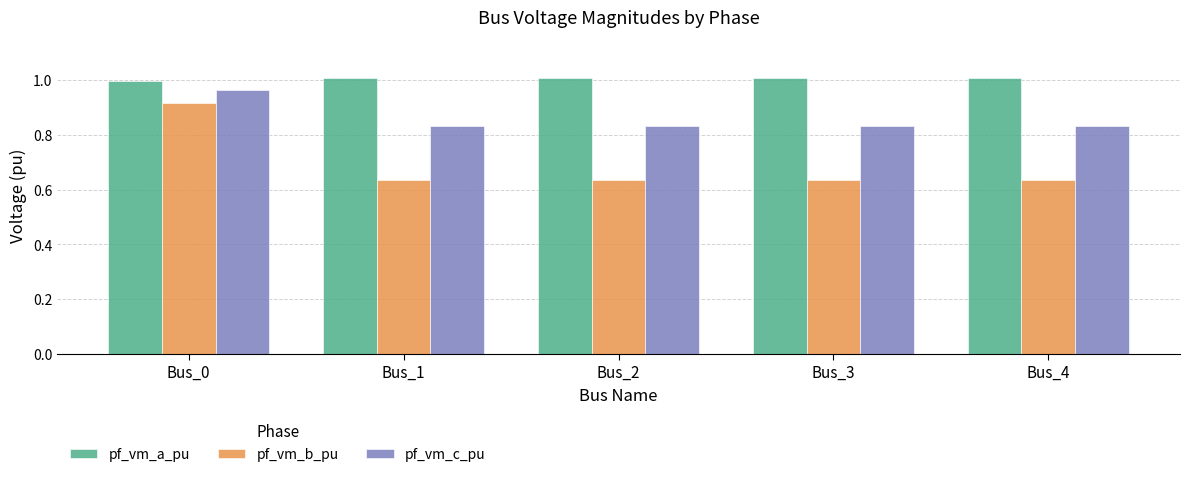

Is the value of pf_vm_c_pu at Bus_3 greater than the value of pf_vm_a_pu at Bus_3?

No